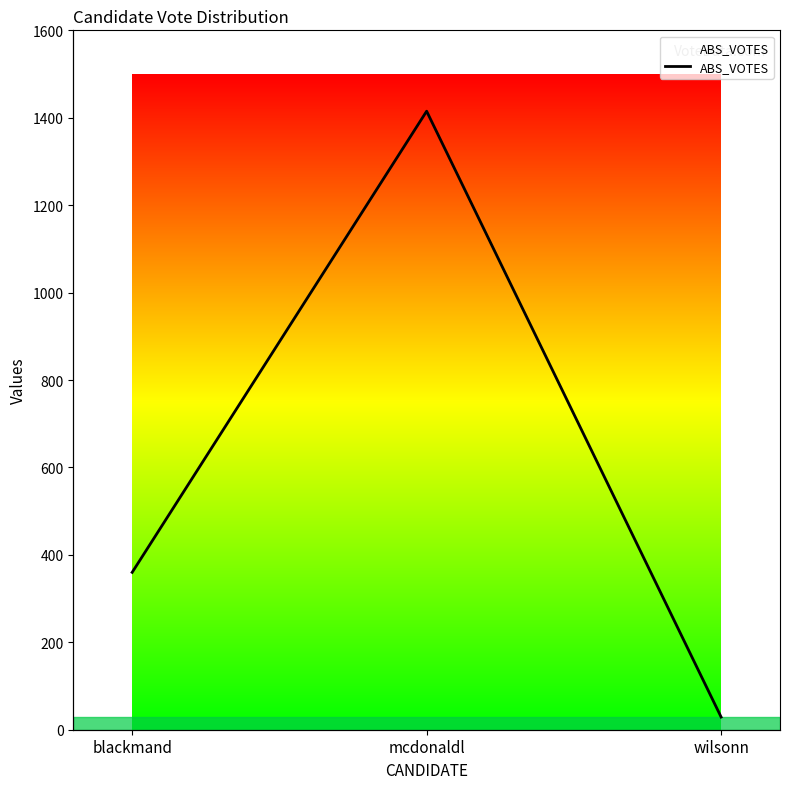

How many series are shown in this chart?

1